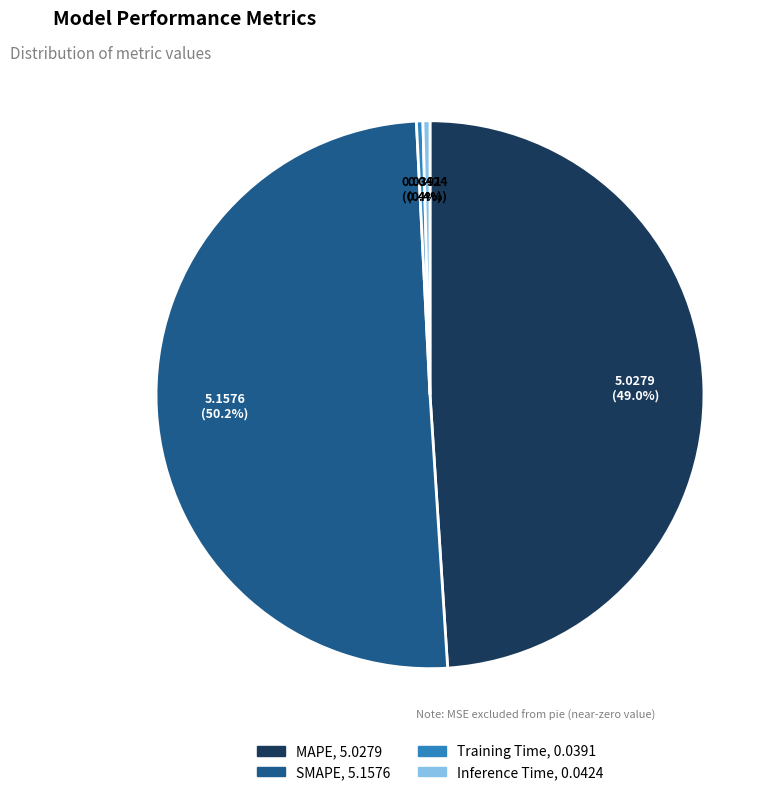

What is the majority slice?

SMAPE